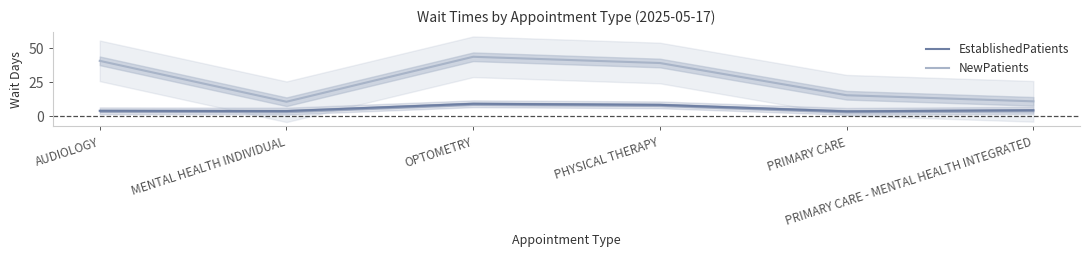

What is the label of the 3rd point from the left?

OPTOMETRY